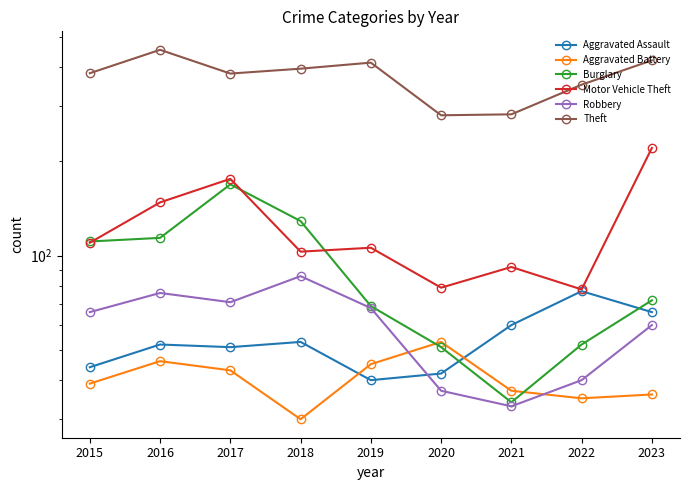

The value of Aggravated Battery at 2020 is 53. True or false?

True